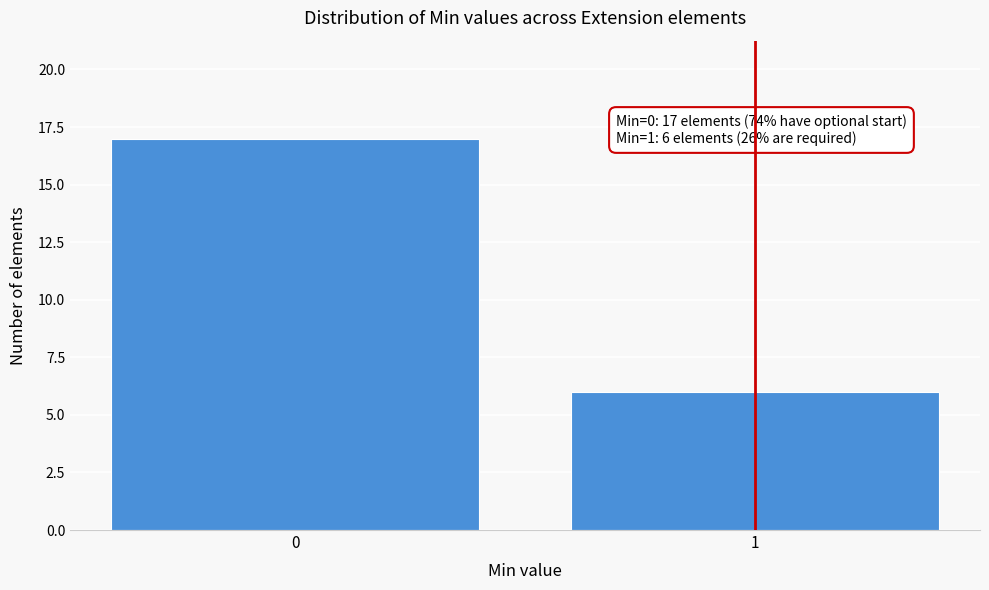

Reading right to left, list all the values displayed in this chart.

1=6	0=17